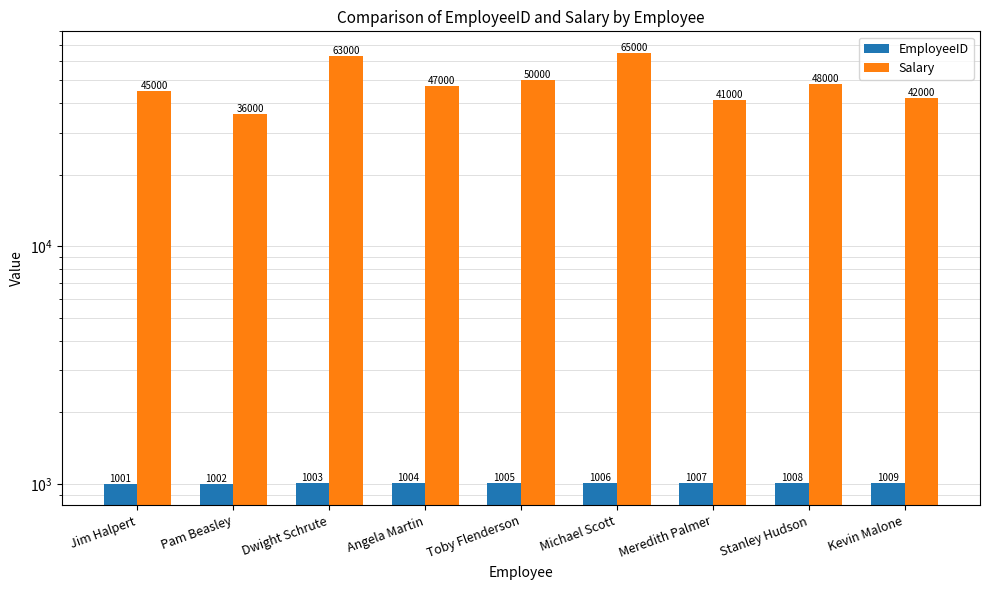

How many bars are there in total?

18